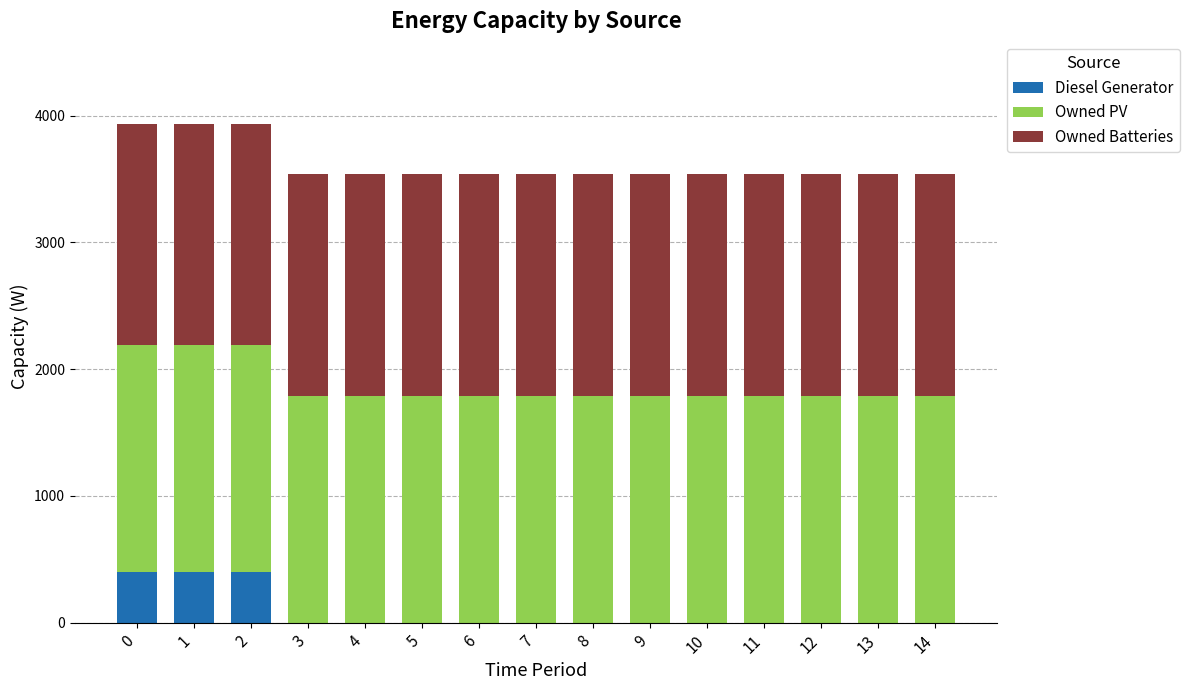

What is the maximum value for Diesel Generator?

400